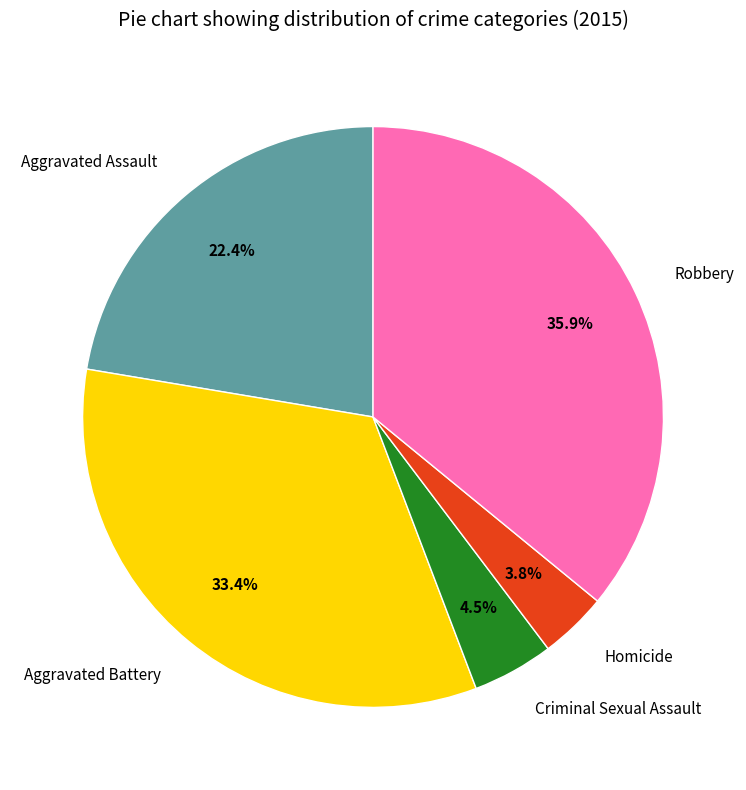

What portion of the pie excludes Robbery?

64.1%